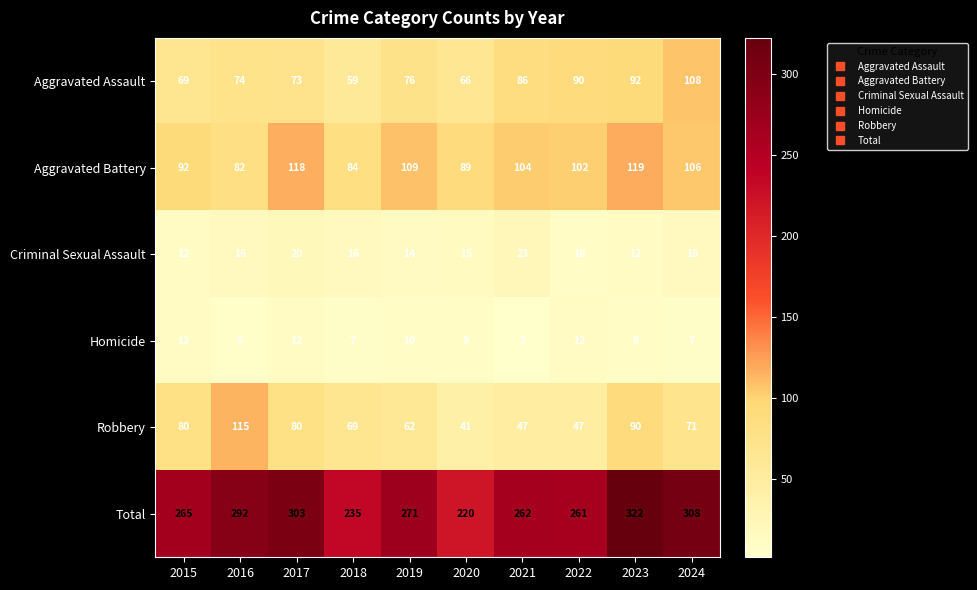

Which series changed the most between 2016 and 2021?

Robbery